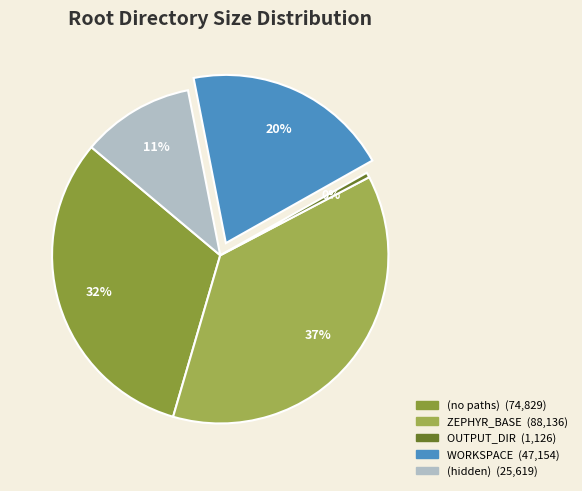

Between OUTPUT_DIR and WORKSPACE, which is larger?

WORKSPACE